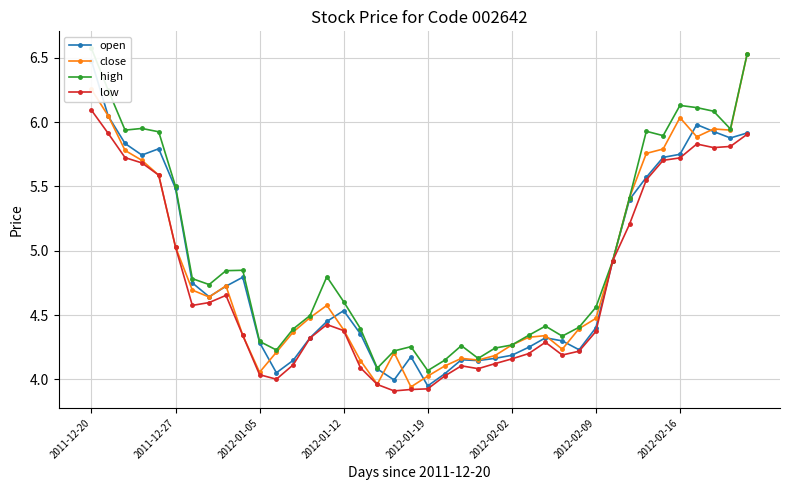

How many series are shown in this chart?

4